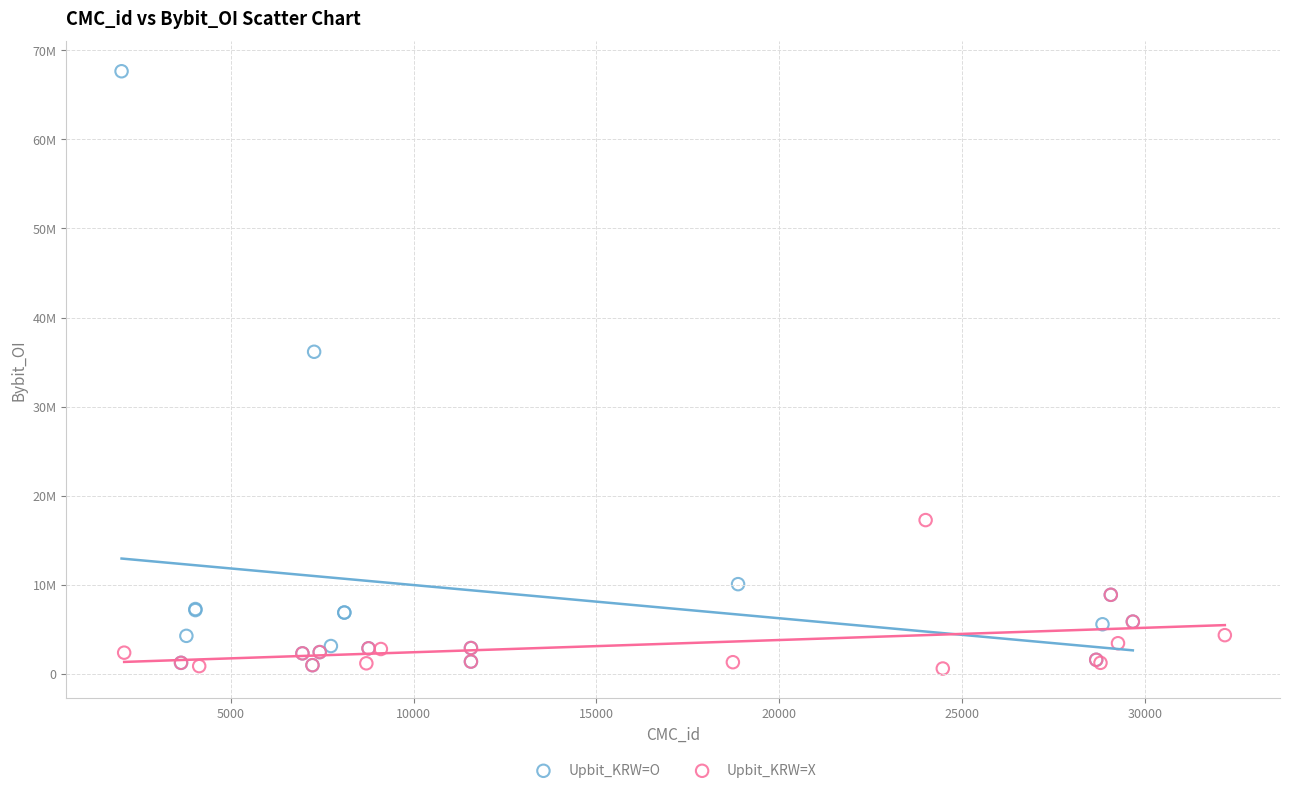

Which series has the largest Y range (max minus min)?

Upbit_KRW=O